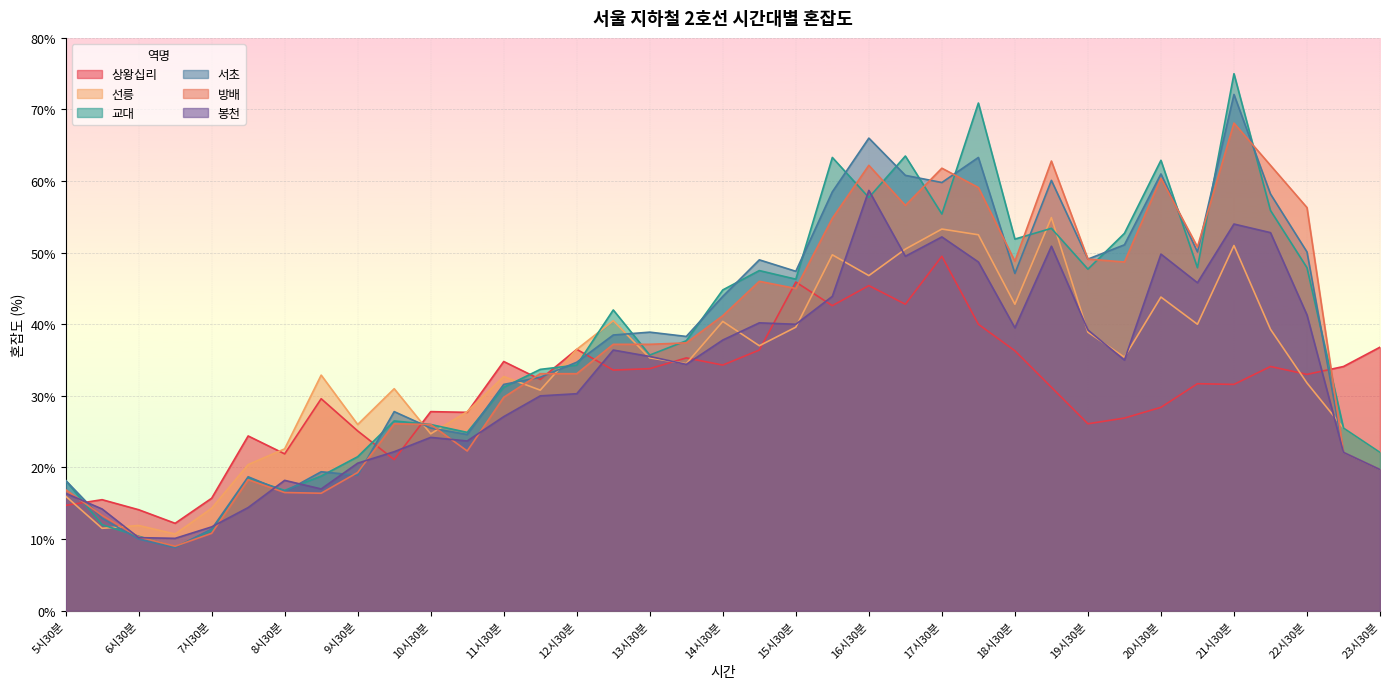

True or false: 방배 and 서초 cross at least once.

True